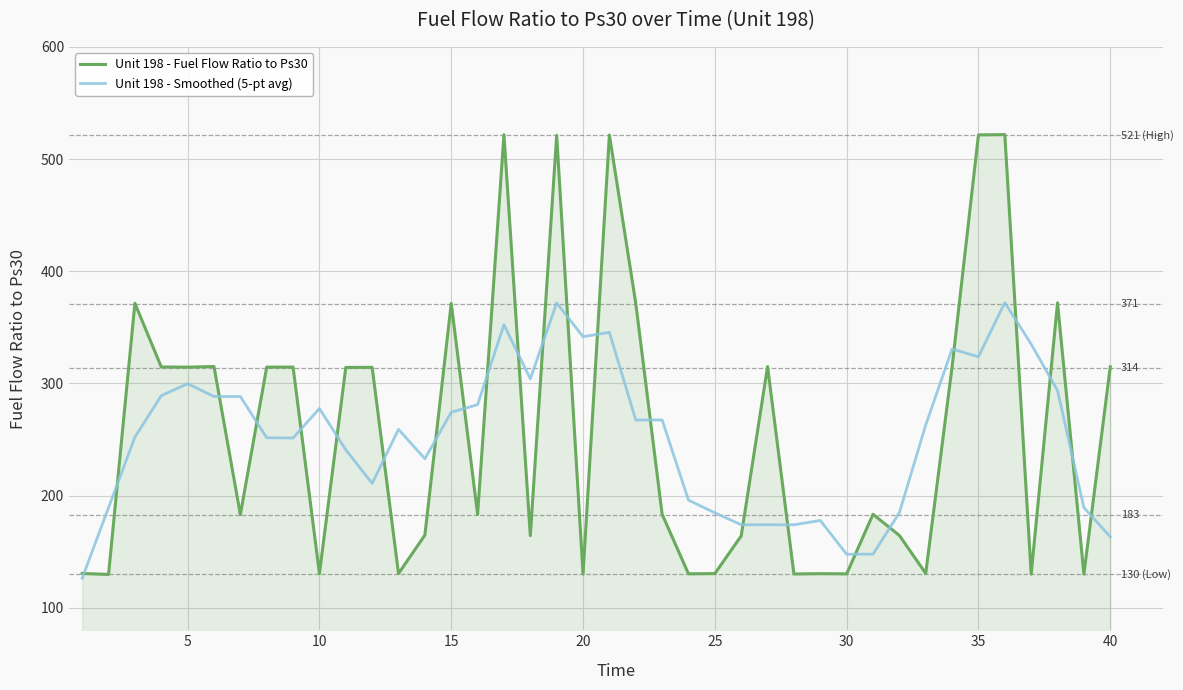

Rank the series by their maximum value, from highest to lowest.

Unit 198 - Fuel Flow Ratio to Ps30, Unit 198 - Smoothed (5-pt avg)